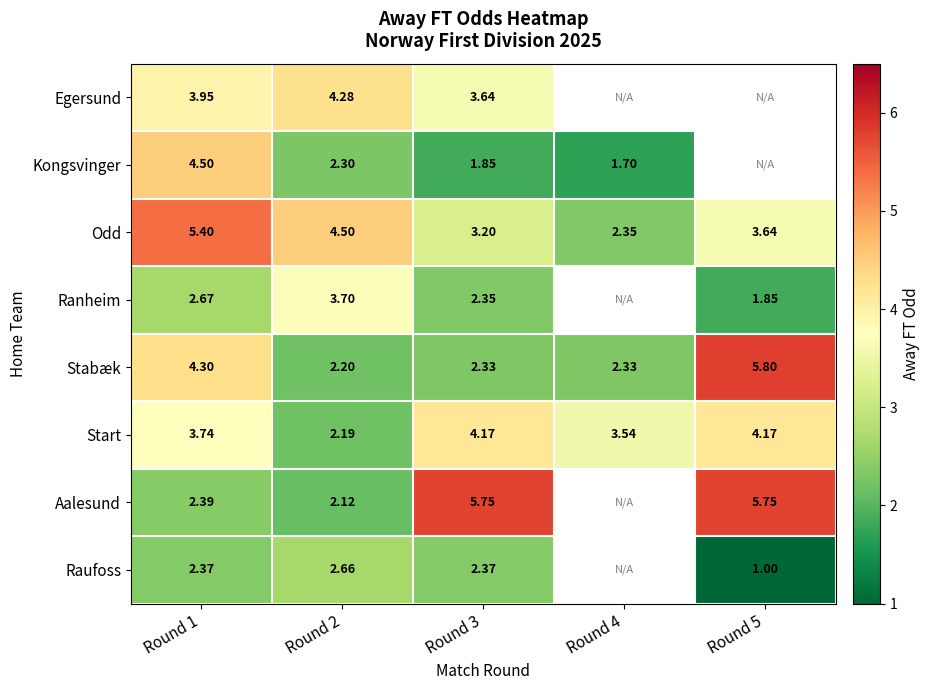

Is the value of Odd at Round 5 greater than the value of Aalesund at Round 2?

Yes